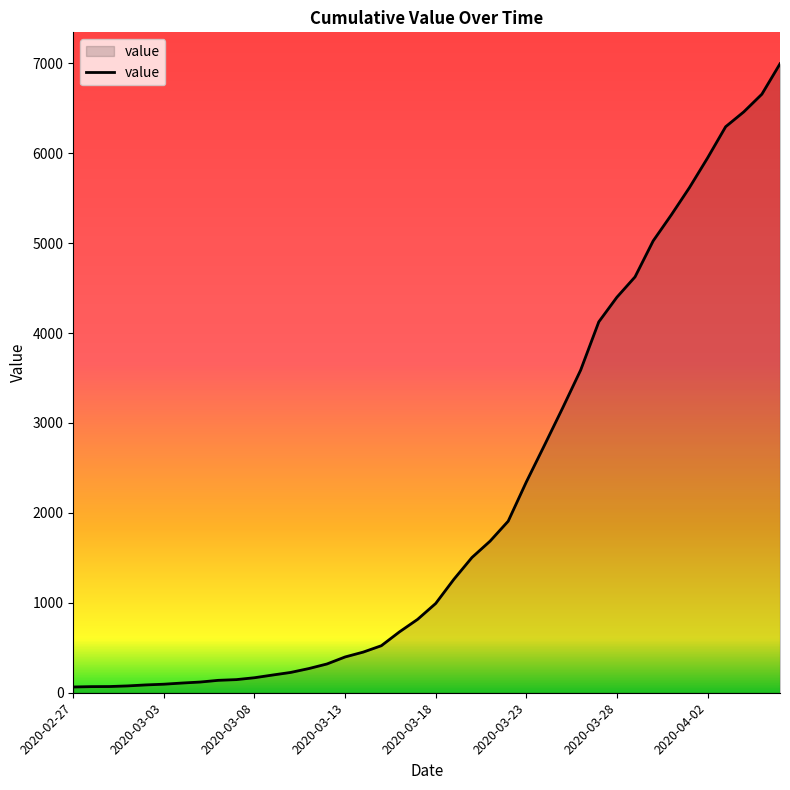

What is the maximum value shown in the chart?

6995